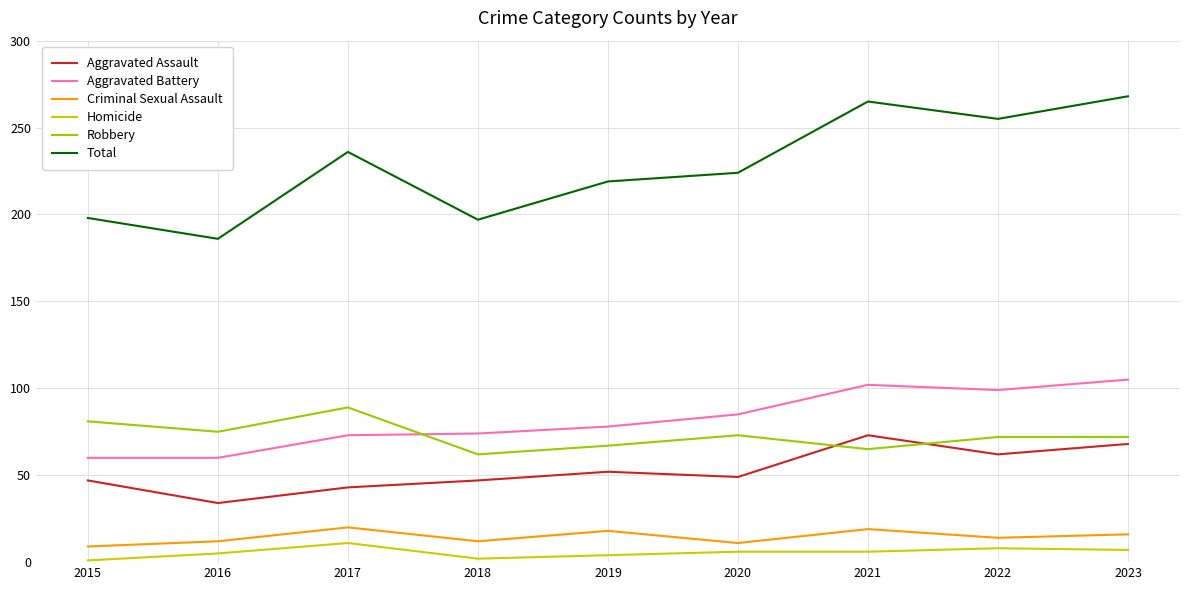

Is the value of Homicide at 2015 greater than the value of Total at 2018?

No